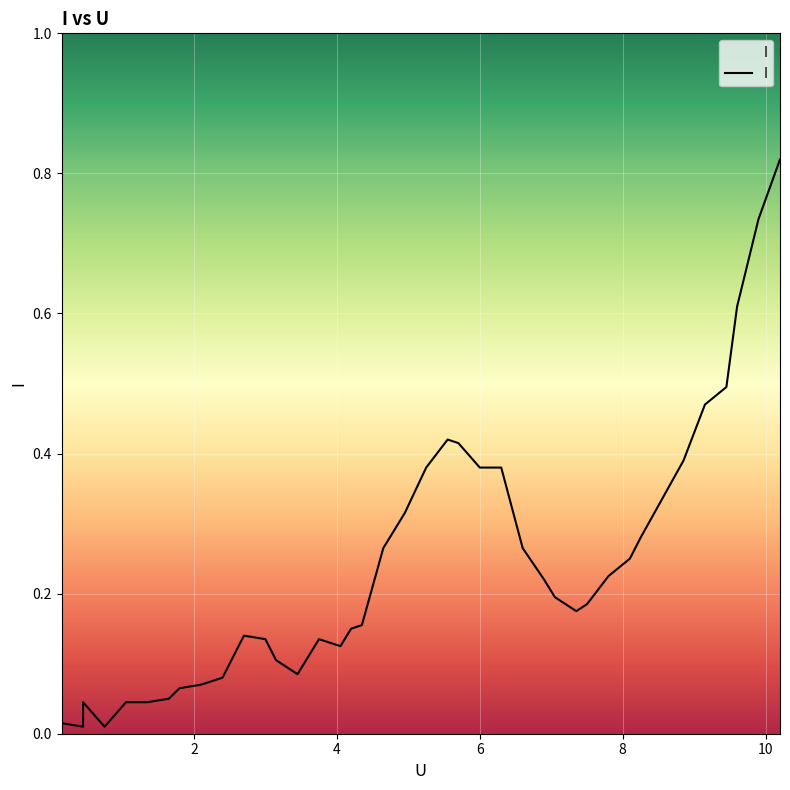

What is the sum of the values at 8.85 and 7.5?

0.6